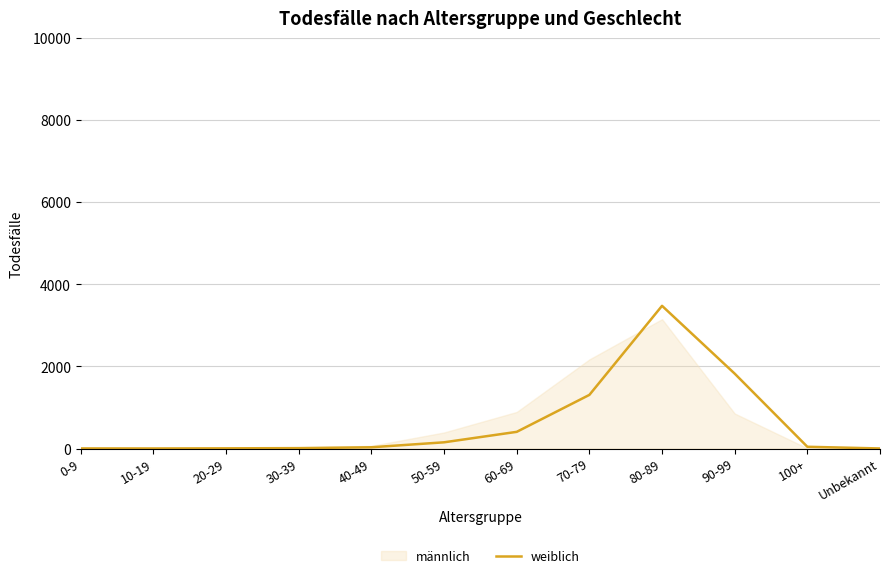

What is the value of the 12th point from the left?

1